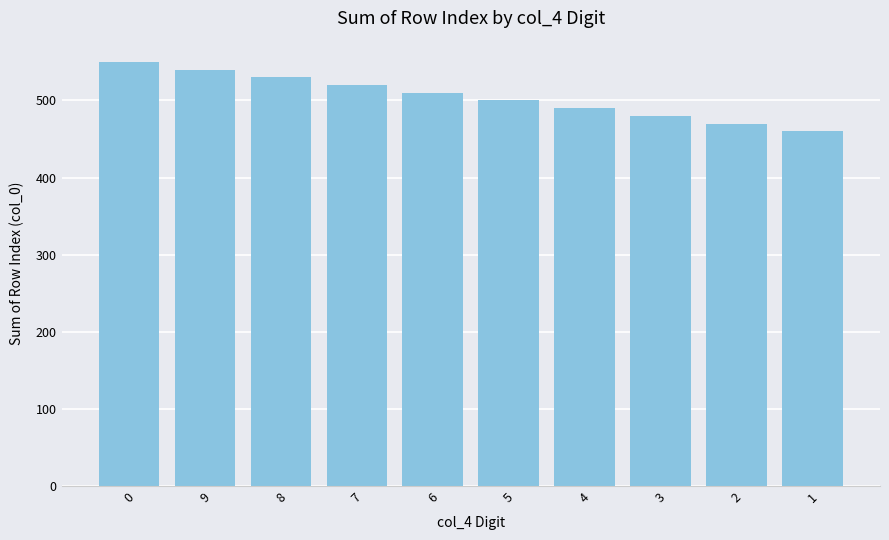

List the labels in order of value, largest first.

0, 9, 8, 7, 6, 5, 4, 3, 2, 1